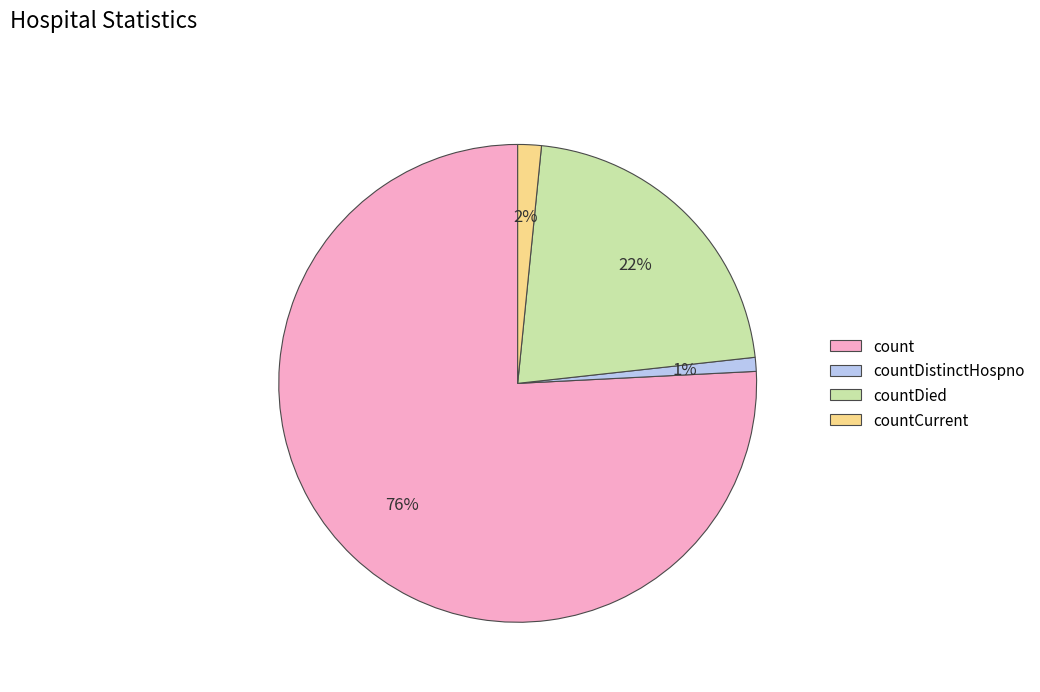

To the nearest percent, what is the combined percentage of countDied and count?

97%